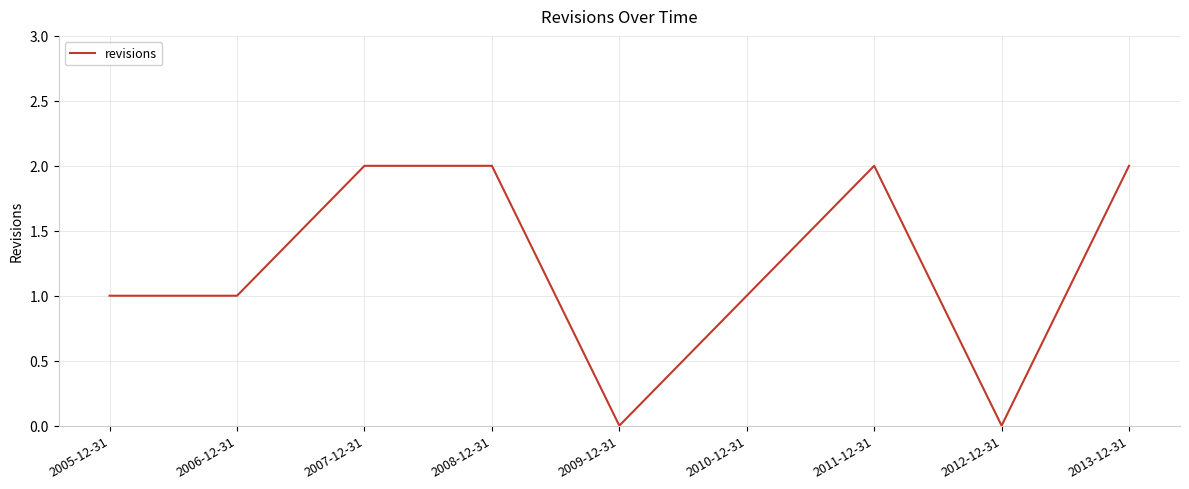

True or false: the data shows 4 at 2008-12-31.

False